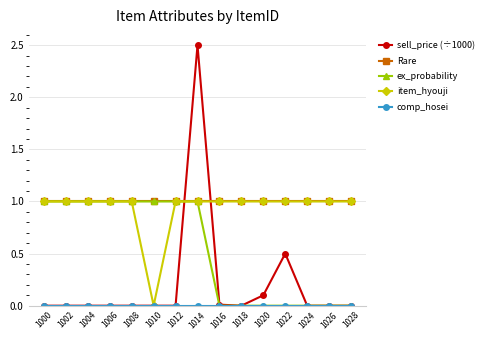

What value does the ex_probability series have at 1012?

1.0